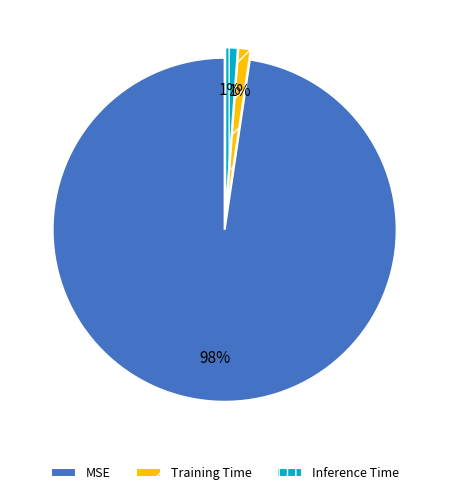

True or false: Inference Time accounts for 11% of the total.

False